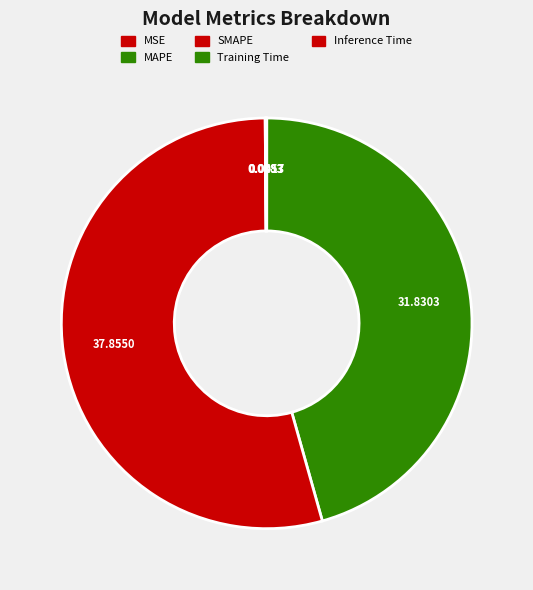

To the nearest percent, what percentage of the pie is MAPE?

46%